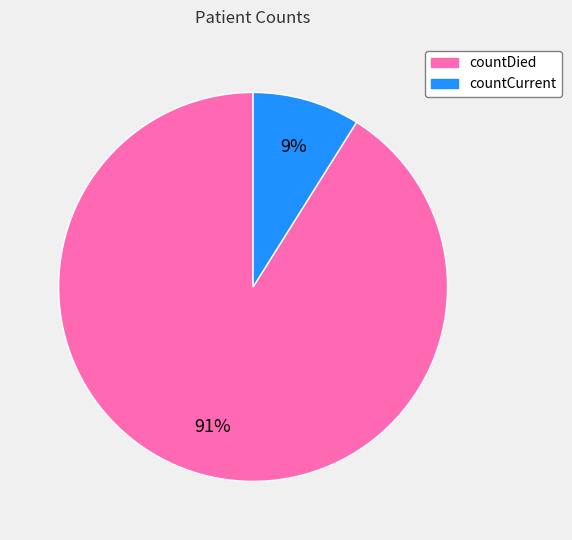

How many segments does this pie chart have?

2